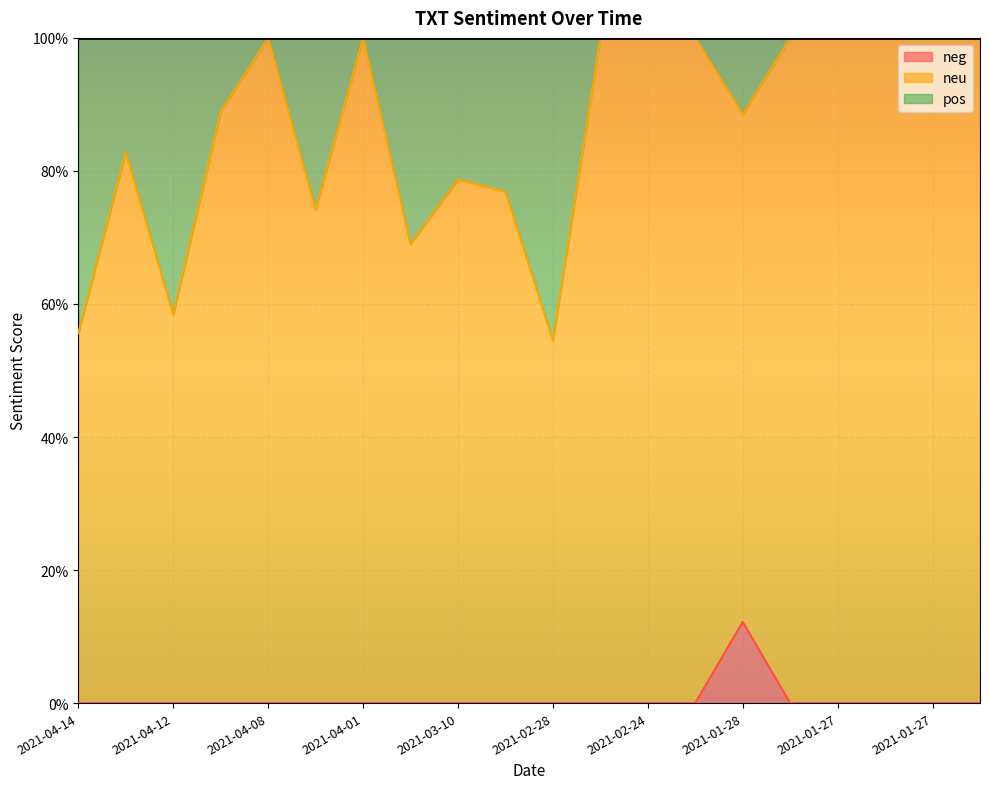

Which category has the highest value in the neu series?

2021-04-08